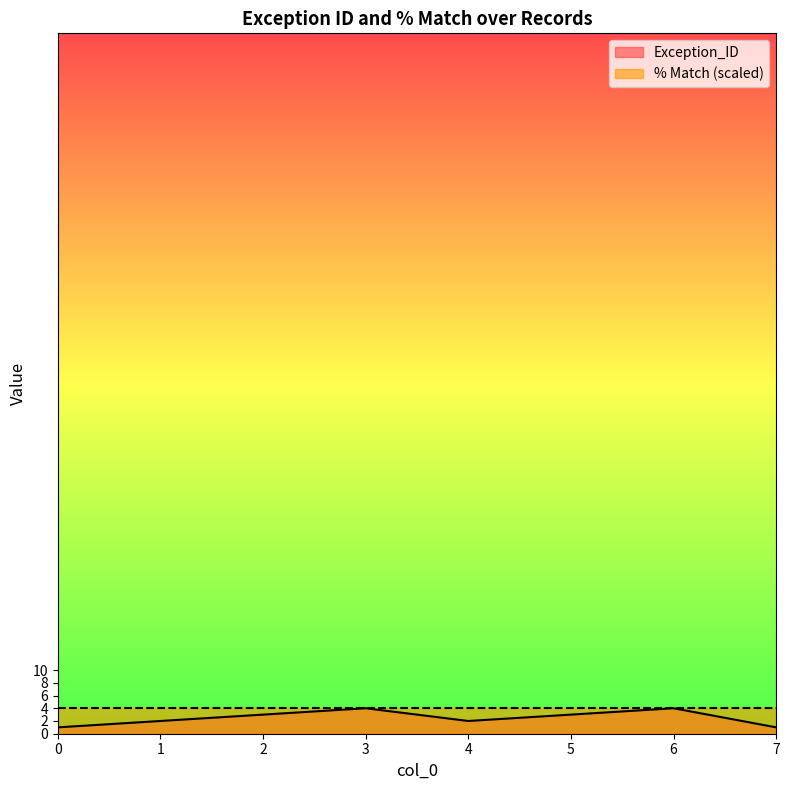

True or false: there are more than 1 points higher than both neighbors.

True